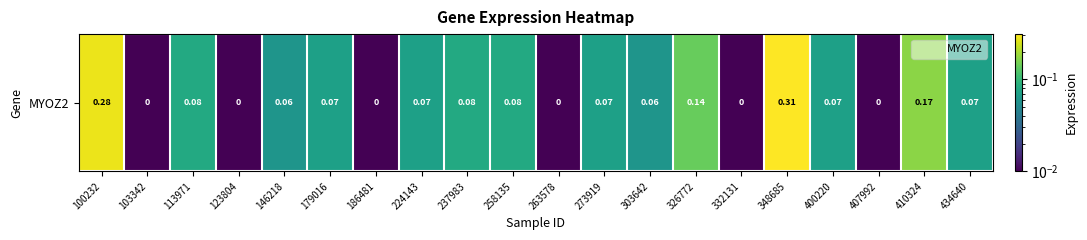

True or false: the data shows 0.1 at 326772.

True